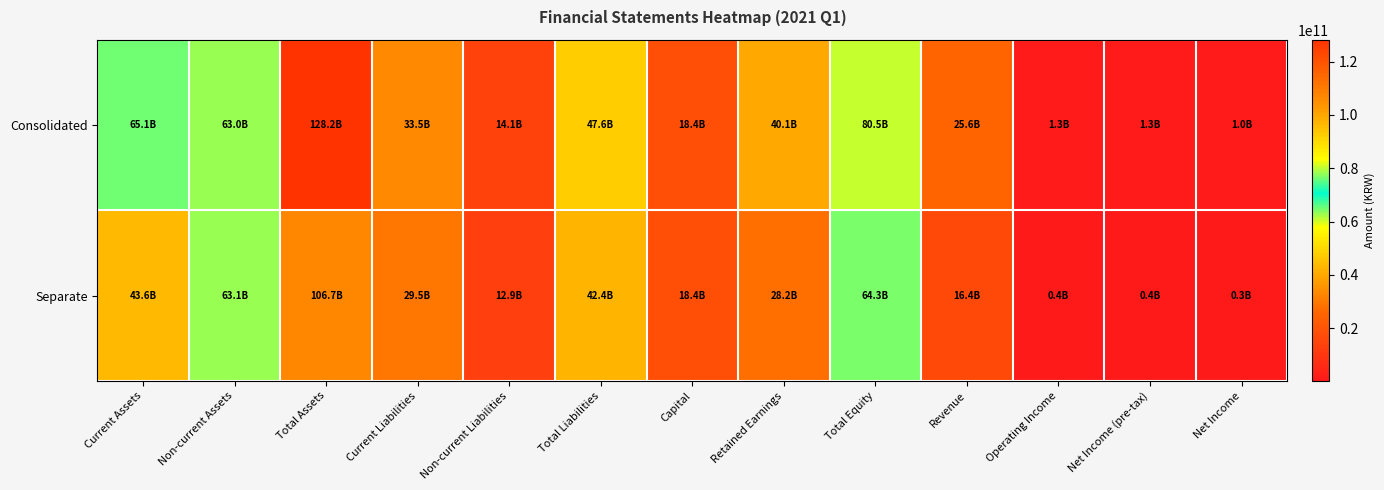

Reading left to right, extract all data points from this chart.

Consolidated: Current Assets=65123377467	Non-current Assets=63034952903	Total Assets=128158330370	Current Liabilities=33541742638	Non-current Liabilities=14068281452	Total Liabilities=47610024090	Capital=18400000000	Retained Earnings=40077693459	Total Equity=80548306280	Revenue=25572516321	Operating Income=1267134541	Net Income (pre-tax)=1274955881	Net Income=1046371986
Separate: Current Assets=43593448444	Non-current Assets=63133960375	Total Assets=106727408819	Current Liabilities=29487721668	Non-current Liabilities=12937349361	Total Liabilities=42425071029	Capital=18400000000	Retained Earnings=28242272160	Total Equity=64302337790	Revenue=16397466995	Operating Income=400036860	Net Income (pre-tax)=413755777	Net Income=344729515